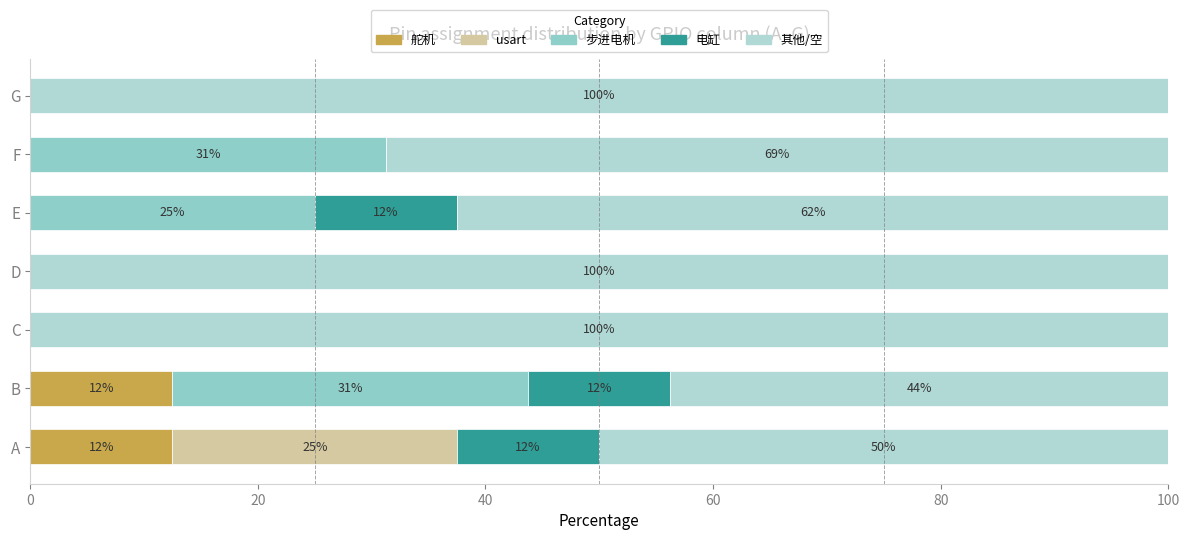

Reading left to right, list all the values displayed in this chart.

舵机: 12.5	12.5	0.0	0.0	0.0	0.0	0.0
usart: 25.0	0.0	0.0	0.0	0.0	0.0	0.0
步进电机: 0.0	31.2	0.0	0.0	25.0	31.2	0.0
电缸: 12.5	12.5	0.0	0.0	12.5	0.0	0.0
其他/空: 50.0	43.8	100.0	100.0	62.5	68.8	100.0